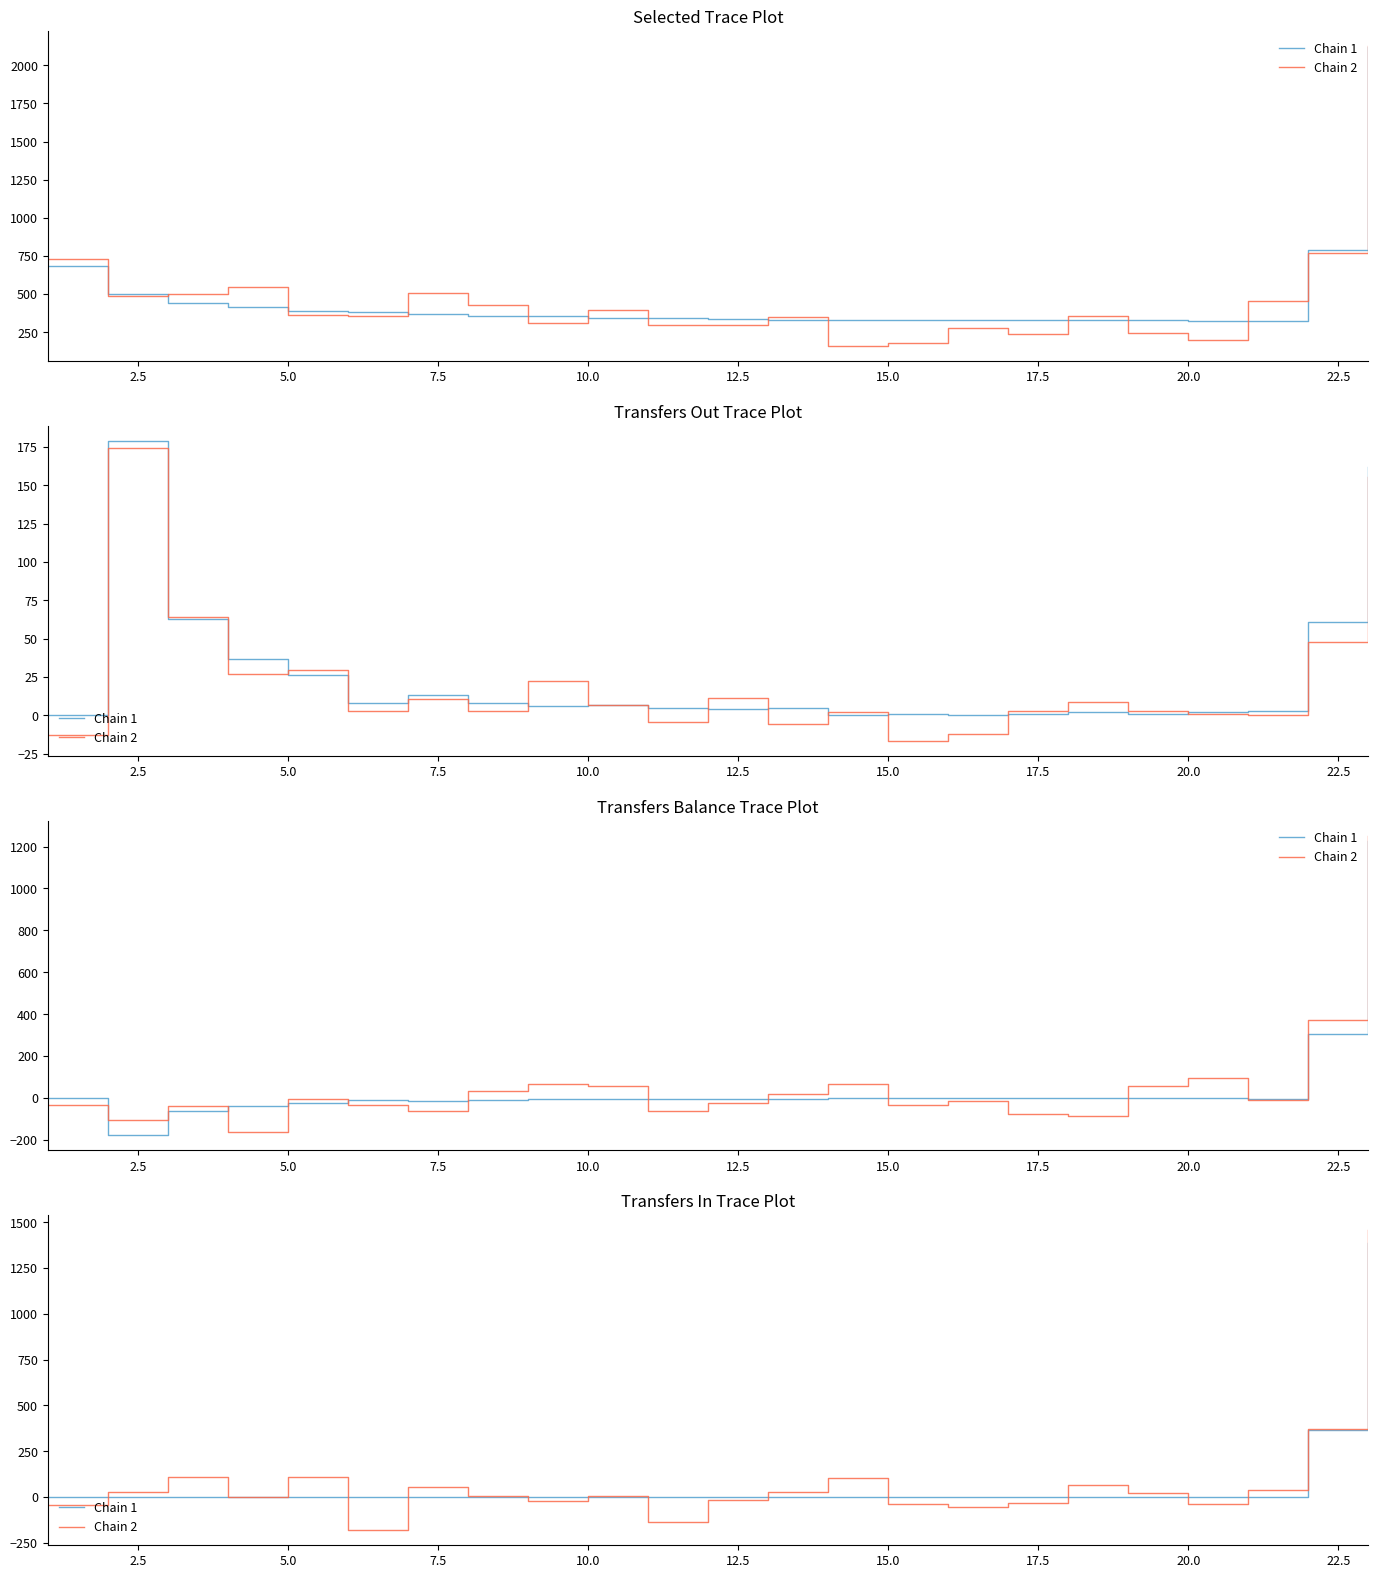

The value of Chain 1 at 2.5 is 423.3. True or false?

False